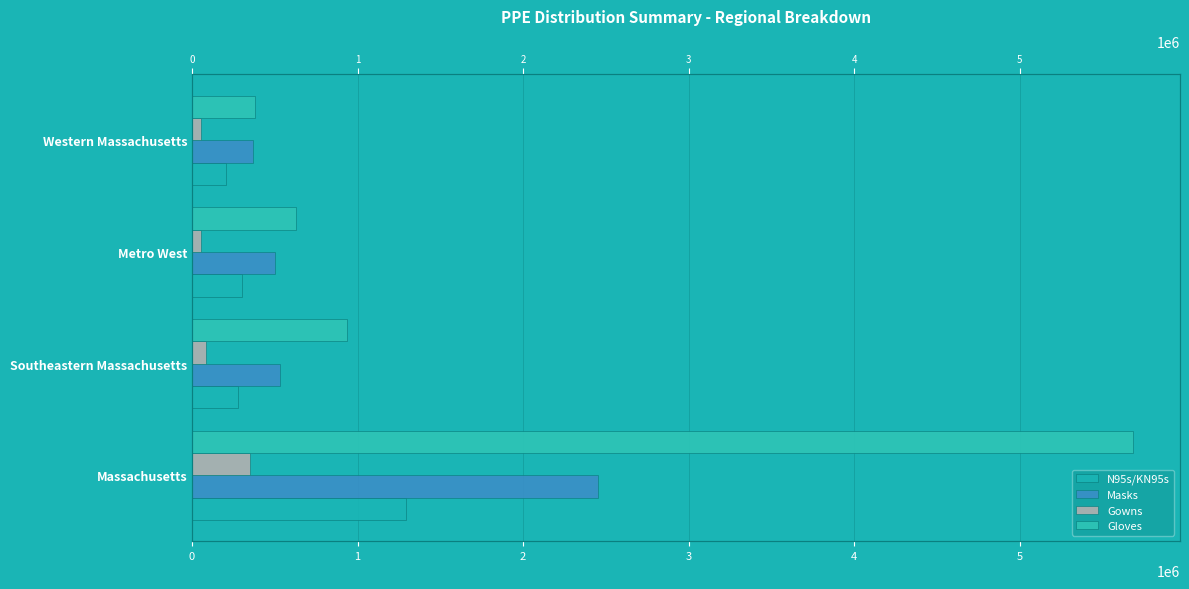

How many bars are there in total?

16